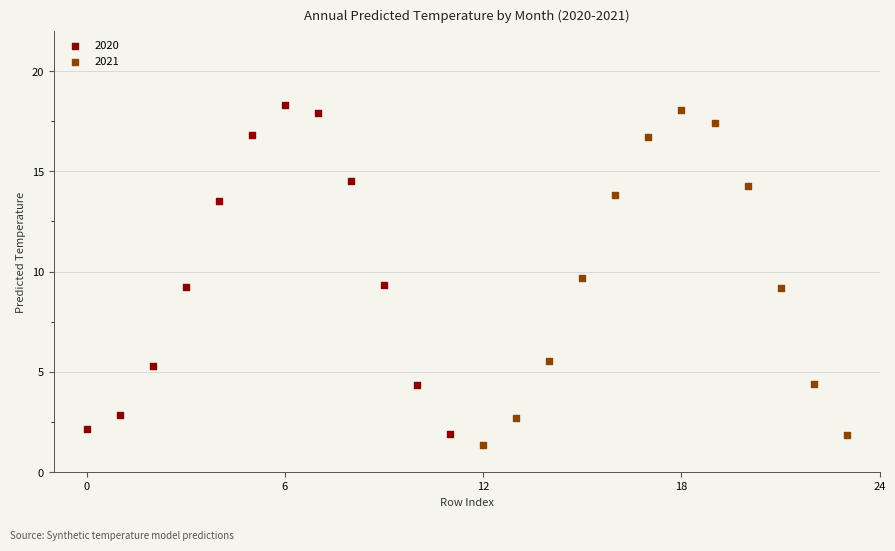

Which series reaches the minimum Y coordinate?

2021